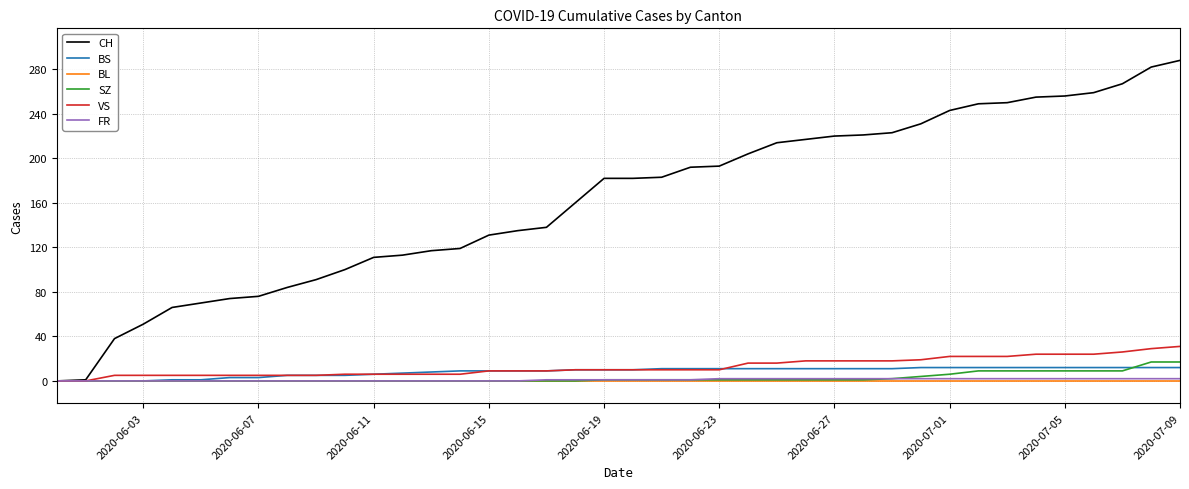

Which series has the largest total across all categories?

CH